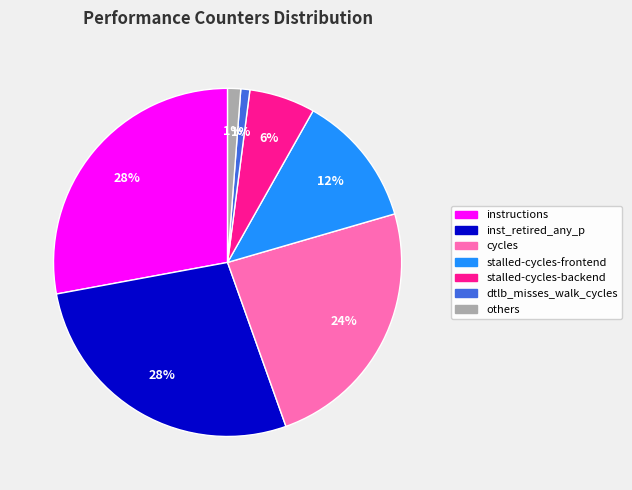

To the nearest percent, what portion does stalled-cycles-frontend represent?

12%